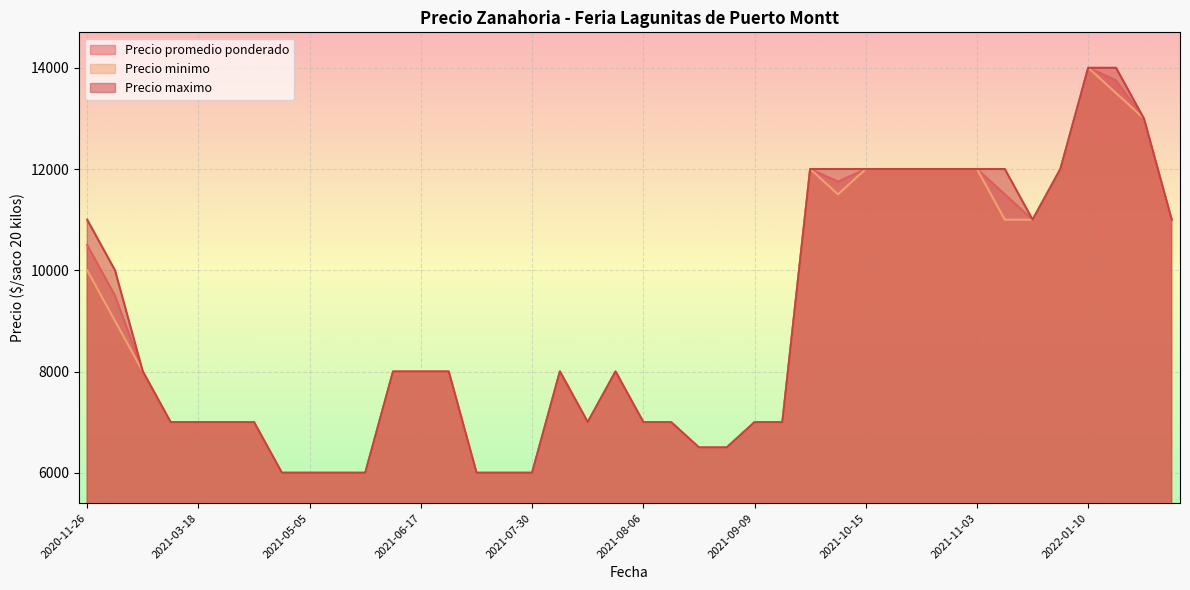

True or false: Precio maximo and Precio minimo cross at least once.

False